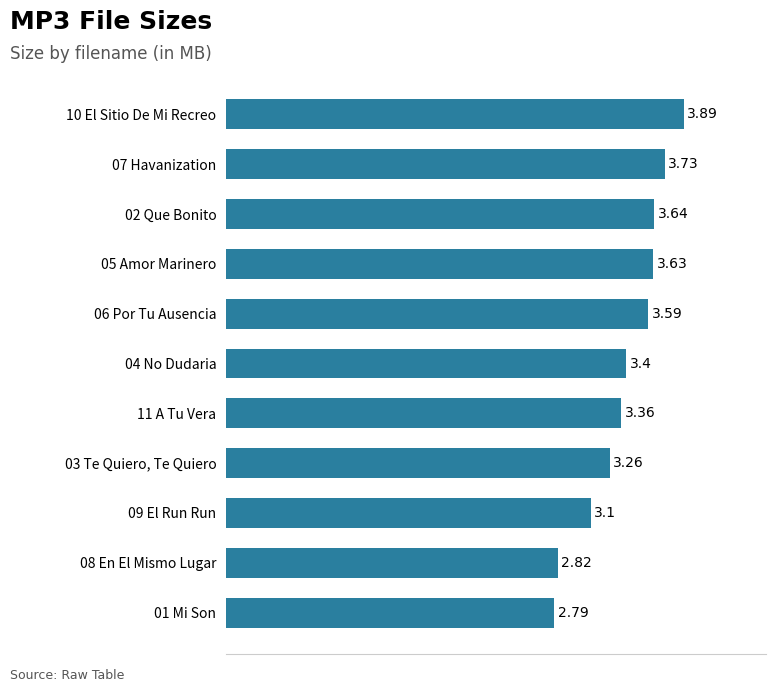

How many distinct data groups are displayed?

1